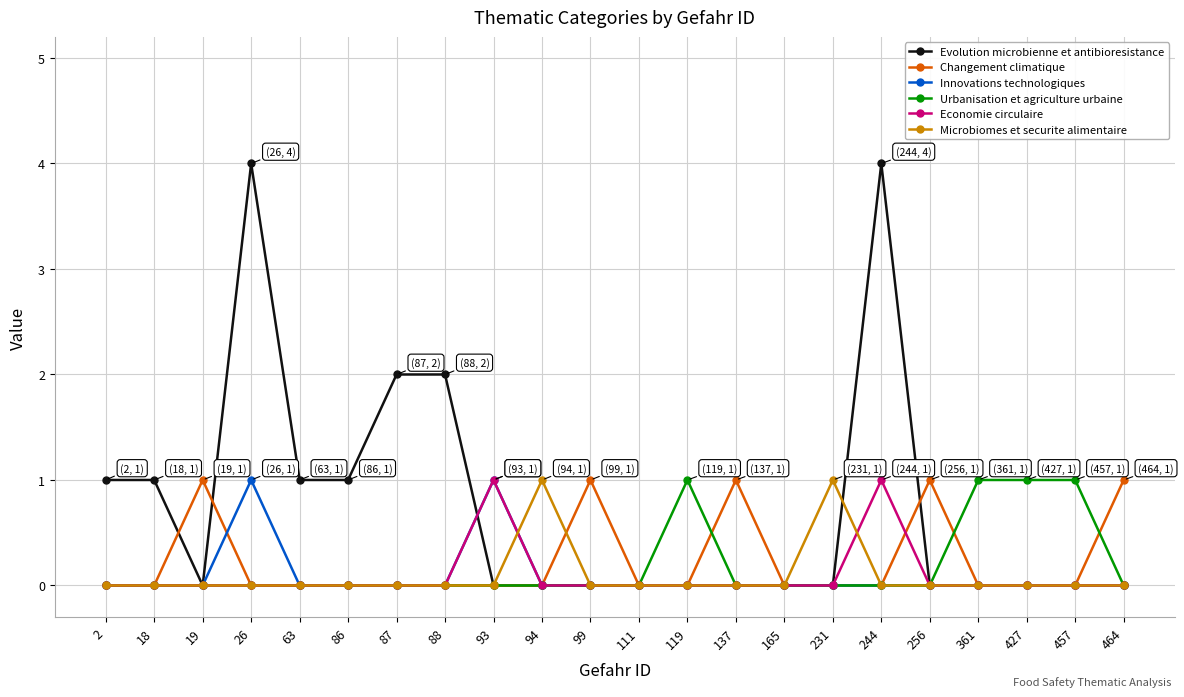

How many data points does each series have?

22